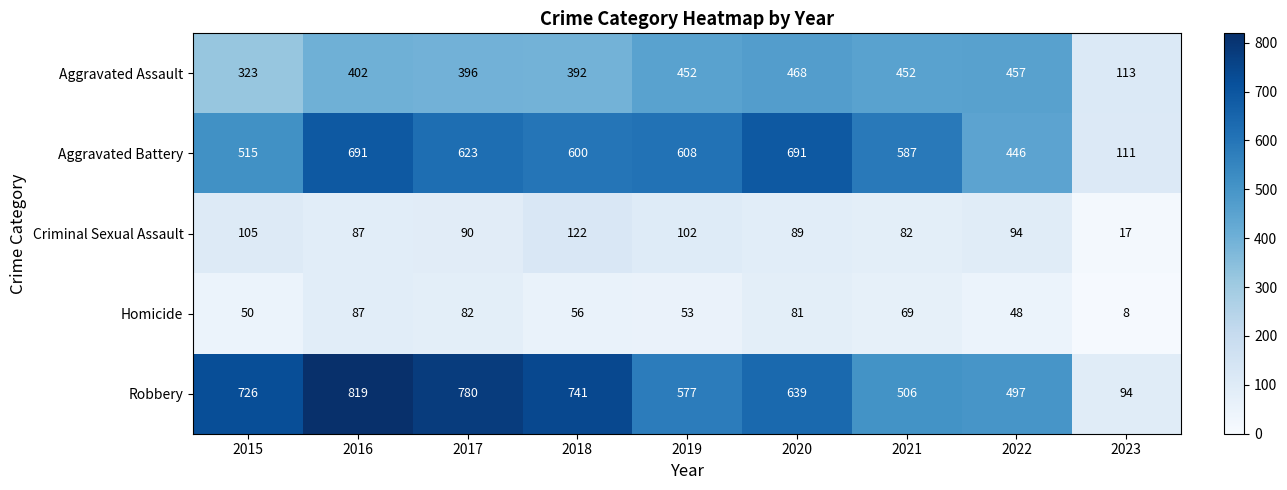

Rank the series by their maximum value, from highest to lowest.

Robbery, Aggravated Battery, Aggravated Assault, Criminal Sexual Assault, Homicide